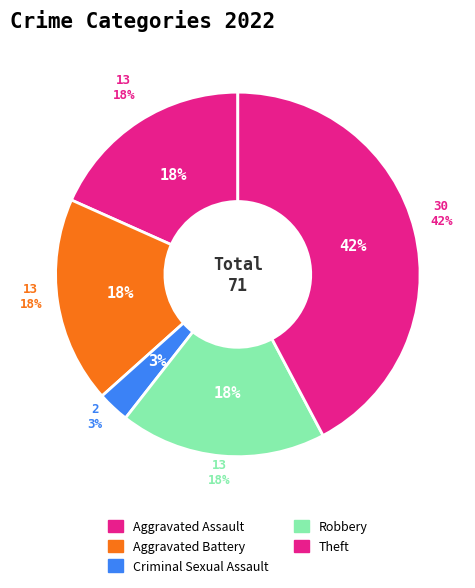

To the nearest percent, what is the combined percentage of Theft and Robbery?

61%